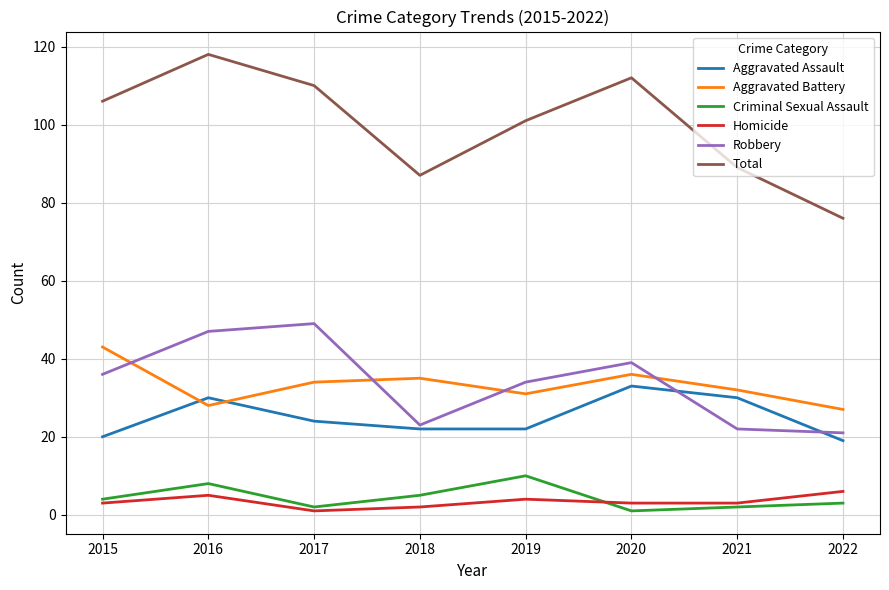

Which category has the highest value in the Aggravated Assault series?

2020